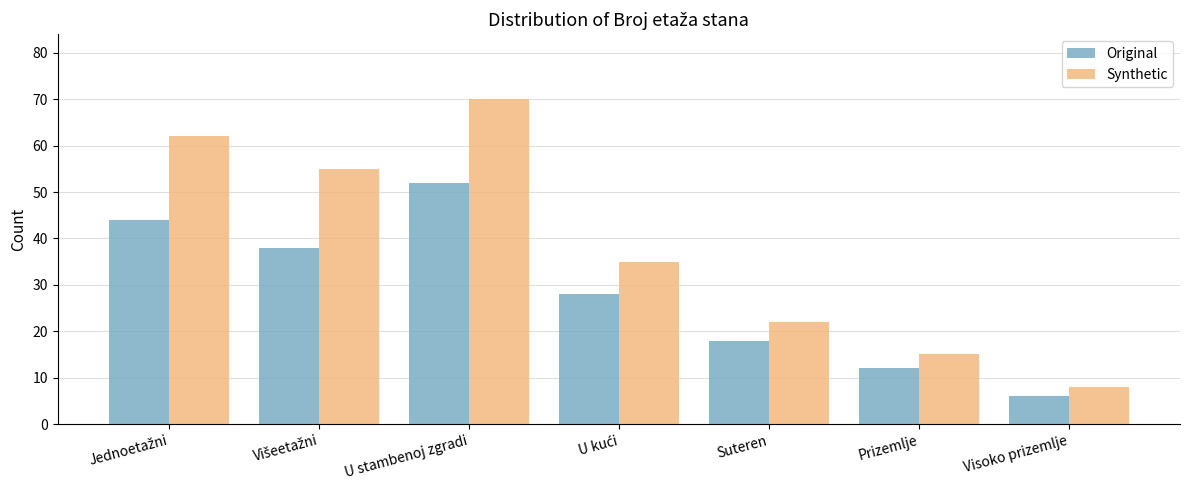

List the series in order of their peak value, highest first.

Synthetic, Original